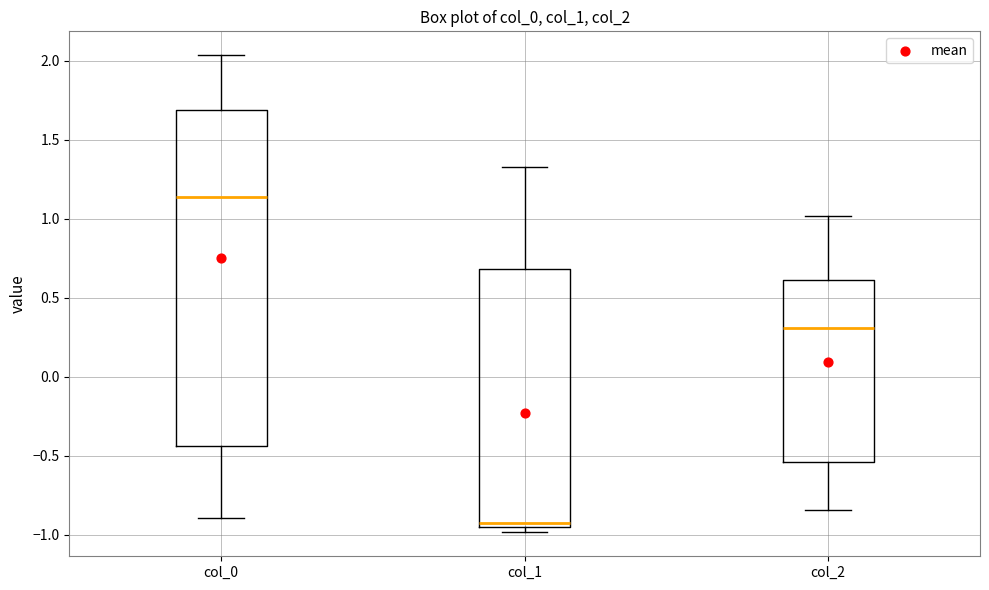

Where does the upper whisker of the box for col_1 end on the y-axis? The values are not printed on the chart, so give them approximately, as read against the axis.

1.35